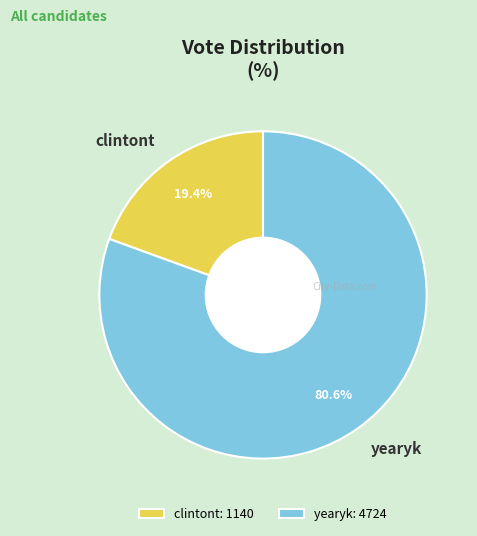

Which category has the biggest portion of the pie?

yearyk